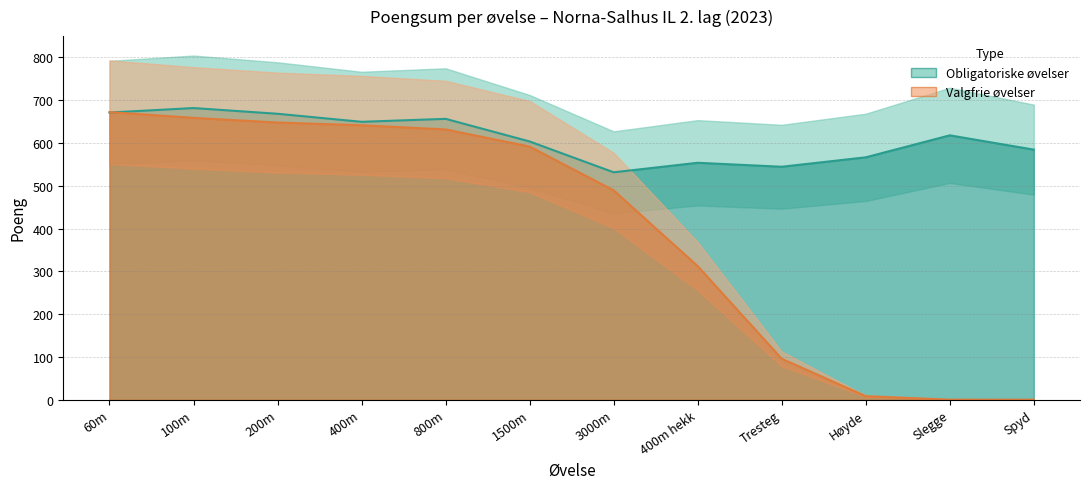

The chart shows a value of 14.1 at Høyde. True or false?

False